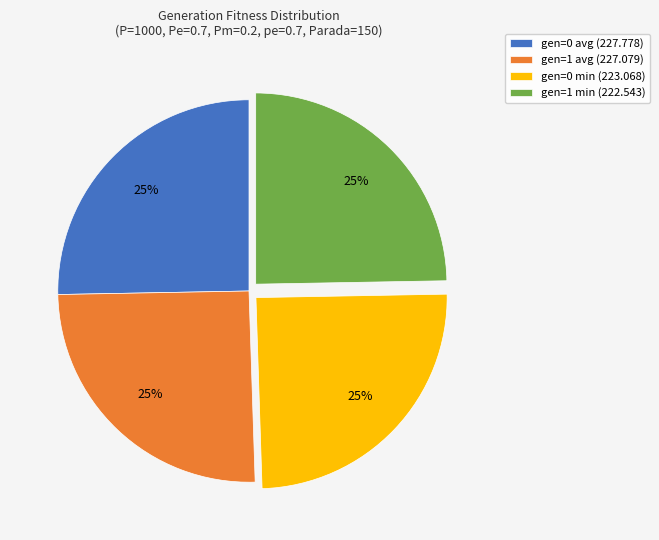

To the nearest percent, what portion does gen=0 min represent?

25%